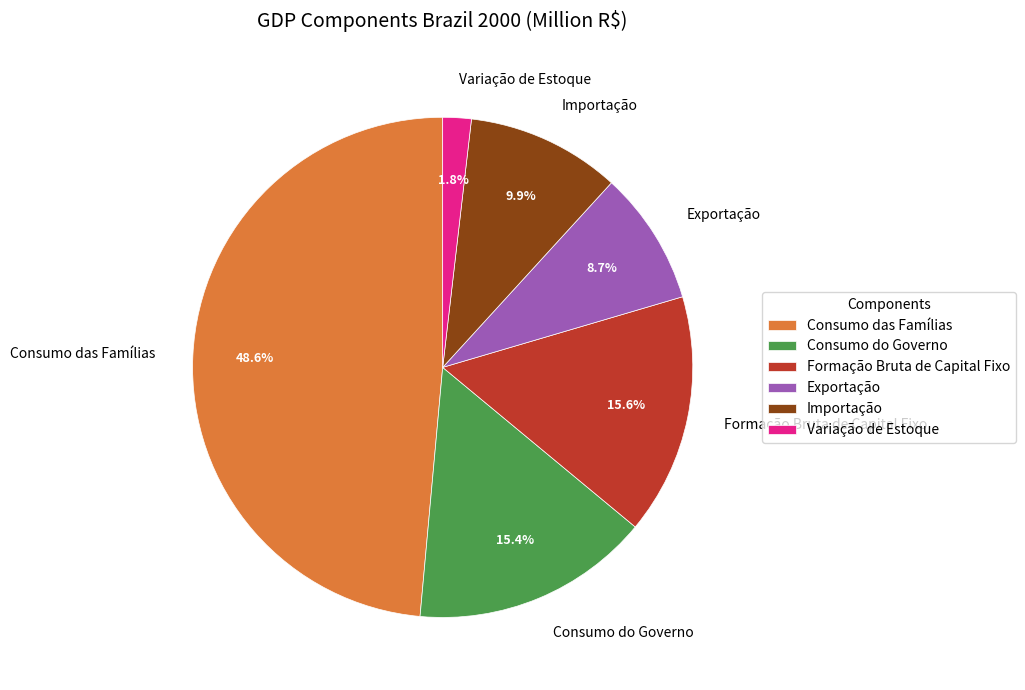

How many segments does this pie chart have?

6